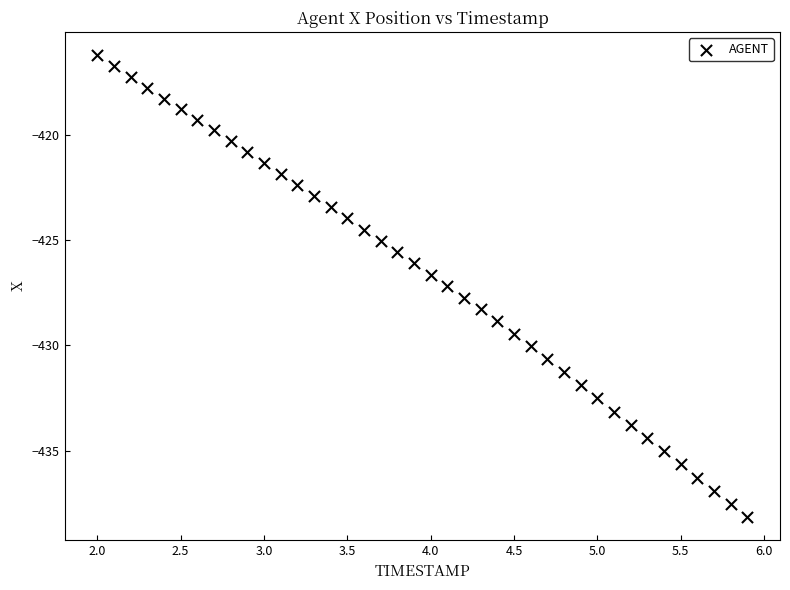

What is the range of X values (max minus min)?

3.9